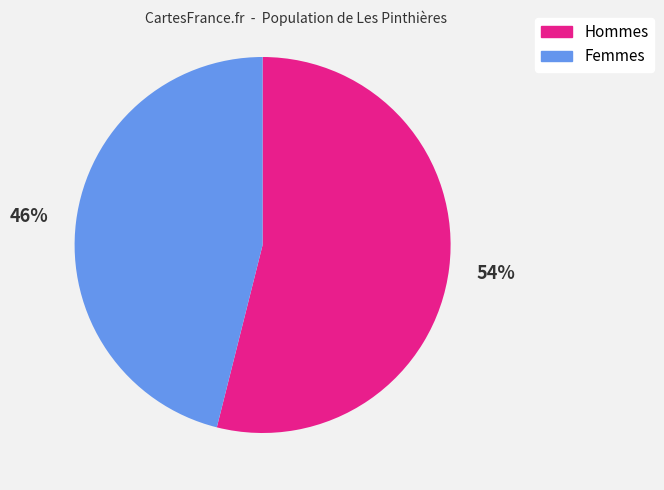

To the nearest percent, what is the difference between the largest and smallest slice percentages?

8%